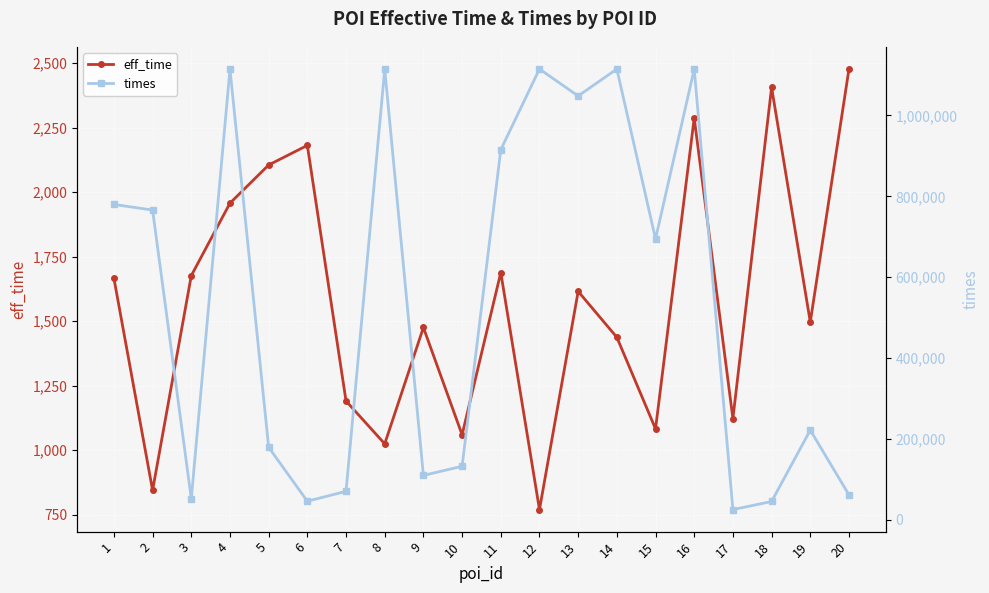

What is the difference between the maximum and second lowest values in the times series?

1070447